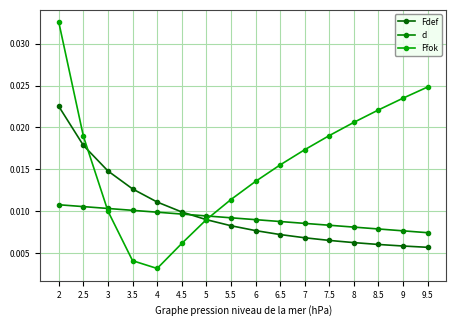

What is the label of the 11th point from the left?

7